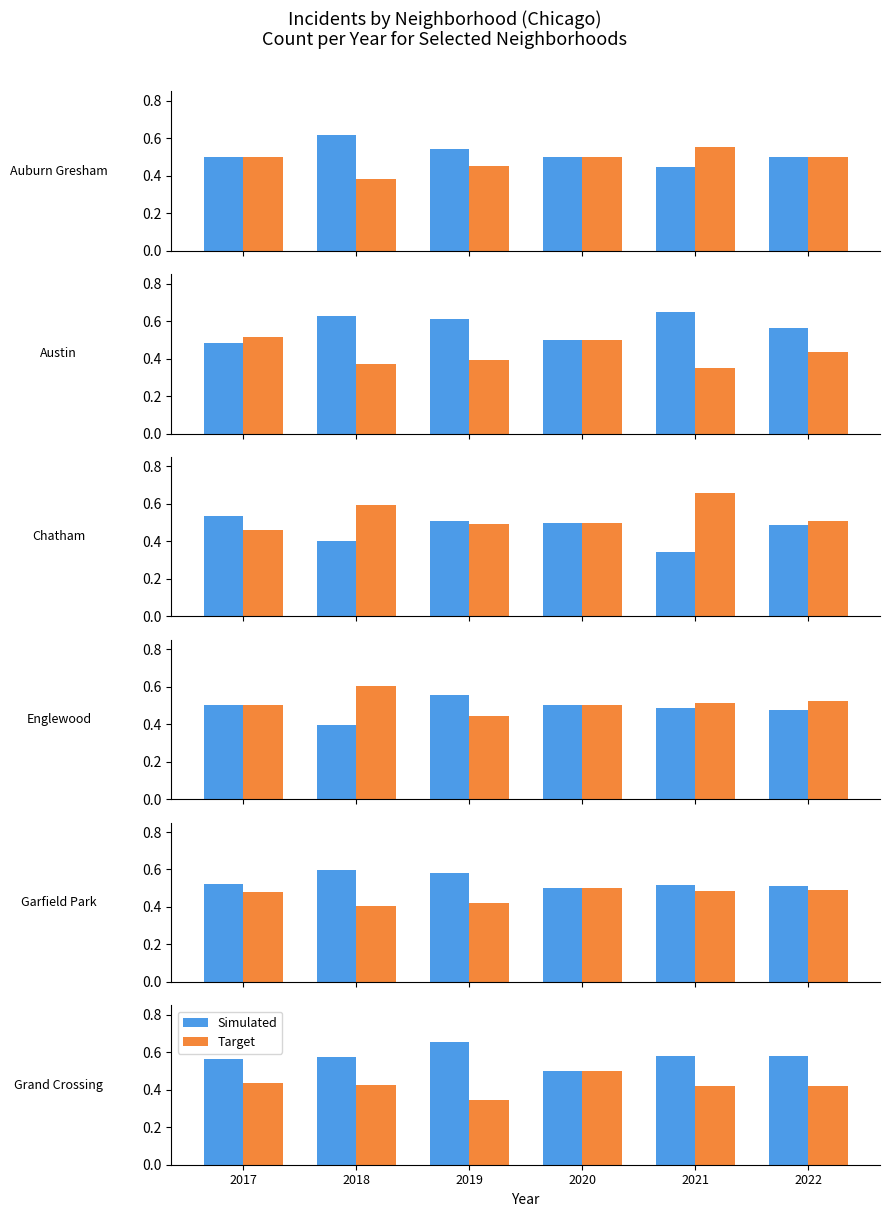

Which series has the widest spread of values?

Simulated